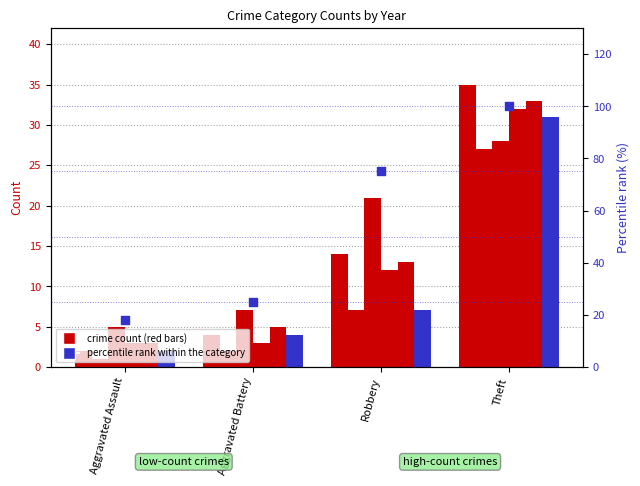

Which has a higher value, Aggravated Battery or Robbery?

Robbery